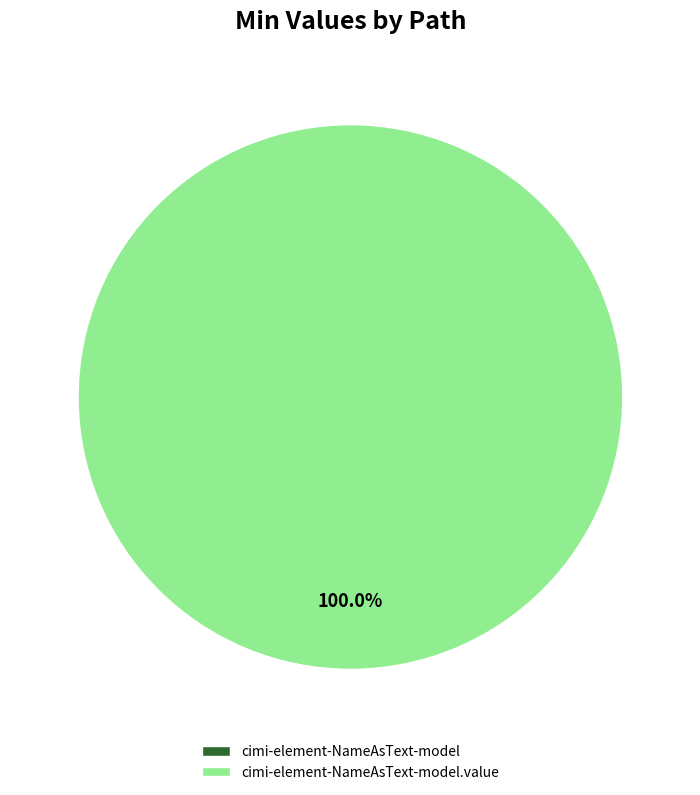

Count the number of slices in the pie.

2